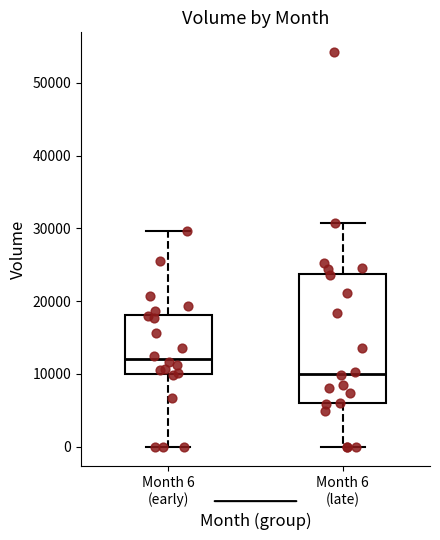

Reading left to right, read every box against the y-axis: the position of its median line, the range the box covers, and the ends of its whiskers. The values are not printed on the chart, so give them approximately, as read against the axis.

Month 6 (early): median 12000, box 10000 to 18000, whiskers 0 to 30000
Month 6 (late): median 10000, box 6000 to 24000, whiskers 0 to 31000